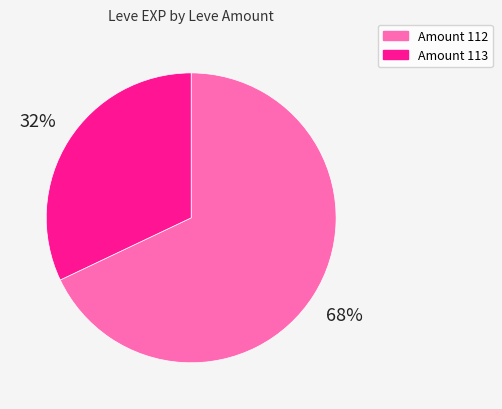

Is there a majority slice in this chart?

Yes